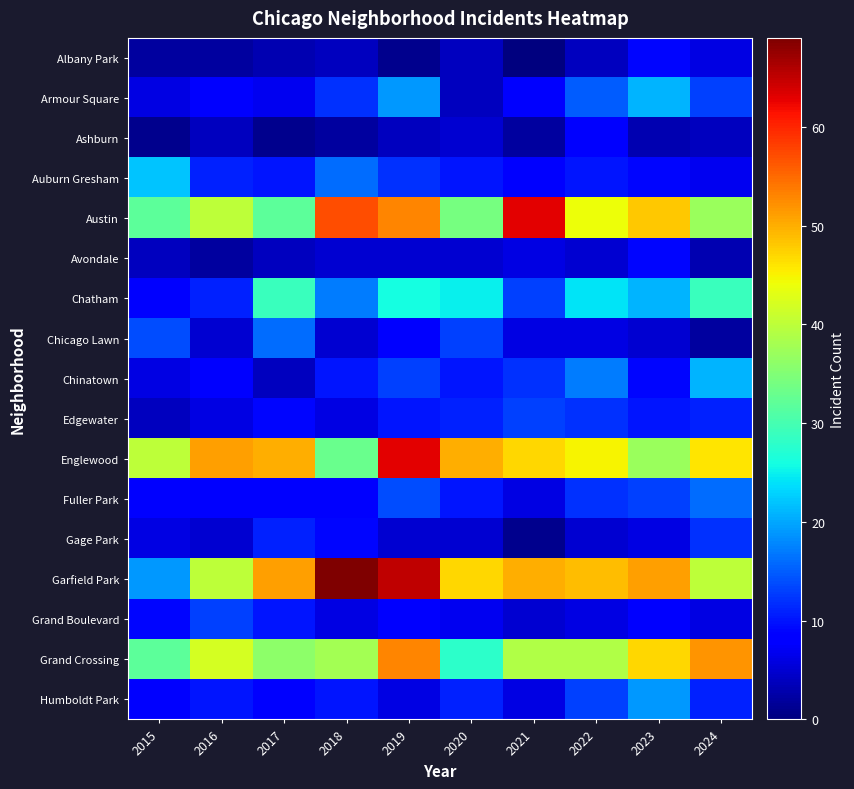

At which category is the sum across all series the highest?

2019